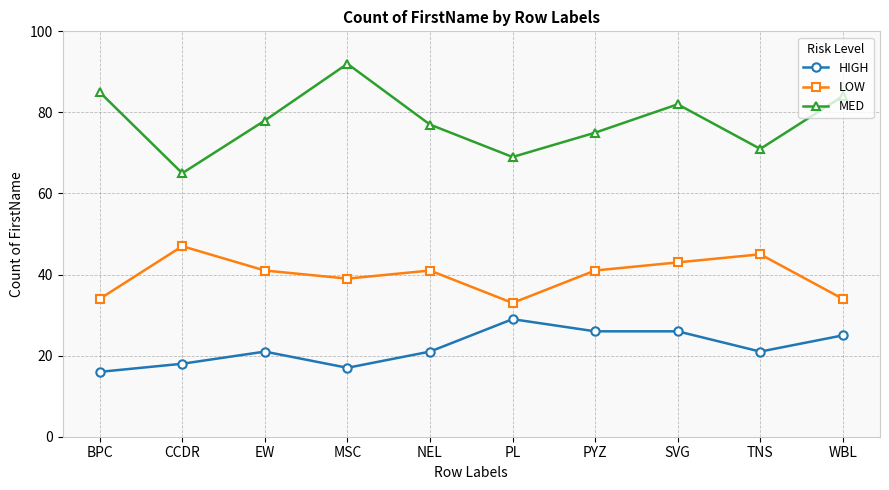

What is the difference between the second highest and second lowest values in the LOW series?

11